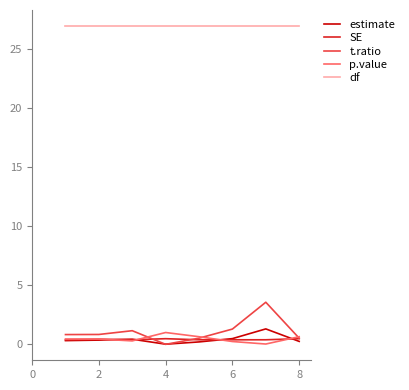

True or false: t.ratio and df intersect in this chart.

False